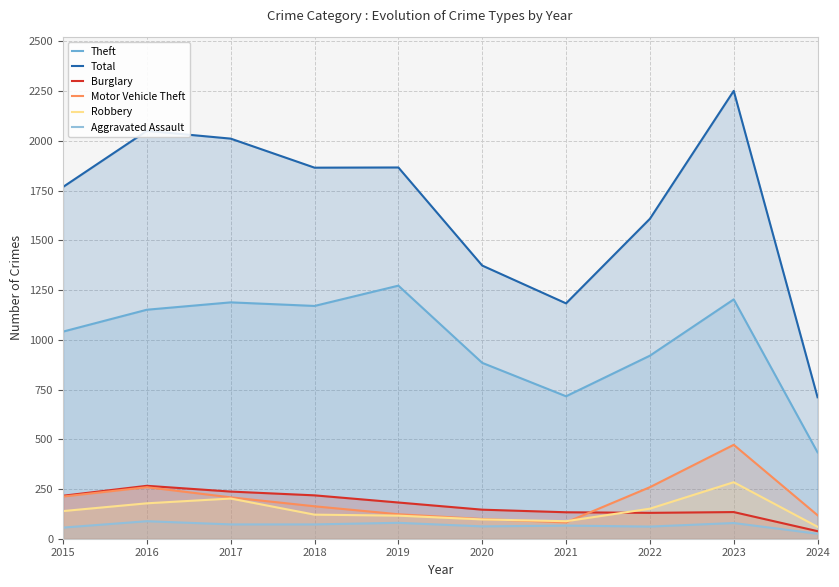

Does the chart display data point markers on the line(s)?

No